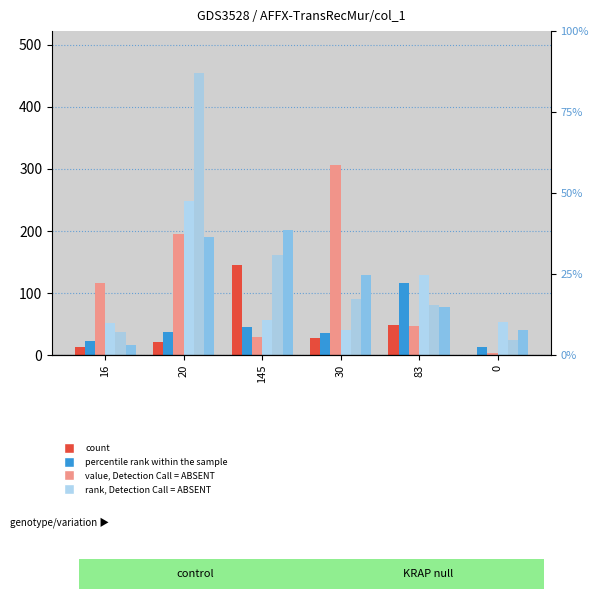

Reading left to right, list all the values displayed in this chart.

col_2: 16=14	20=21	145=145	30=28	83=49	0=1
col_3: 16=23	20=38	145=45	30=35	83=116	0=13
col_8: 16=117	20=195	145=29	30=307	83=47	0=4
col_9: 16=52	20=249	145=56	30=40	83=129	0=54
col_10: 16=38	20=454	145=161	30=90	83=81	0=24
col_11: 16=17	20=190	145=202	30=129	83=78	0=40